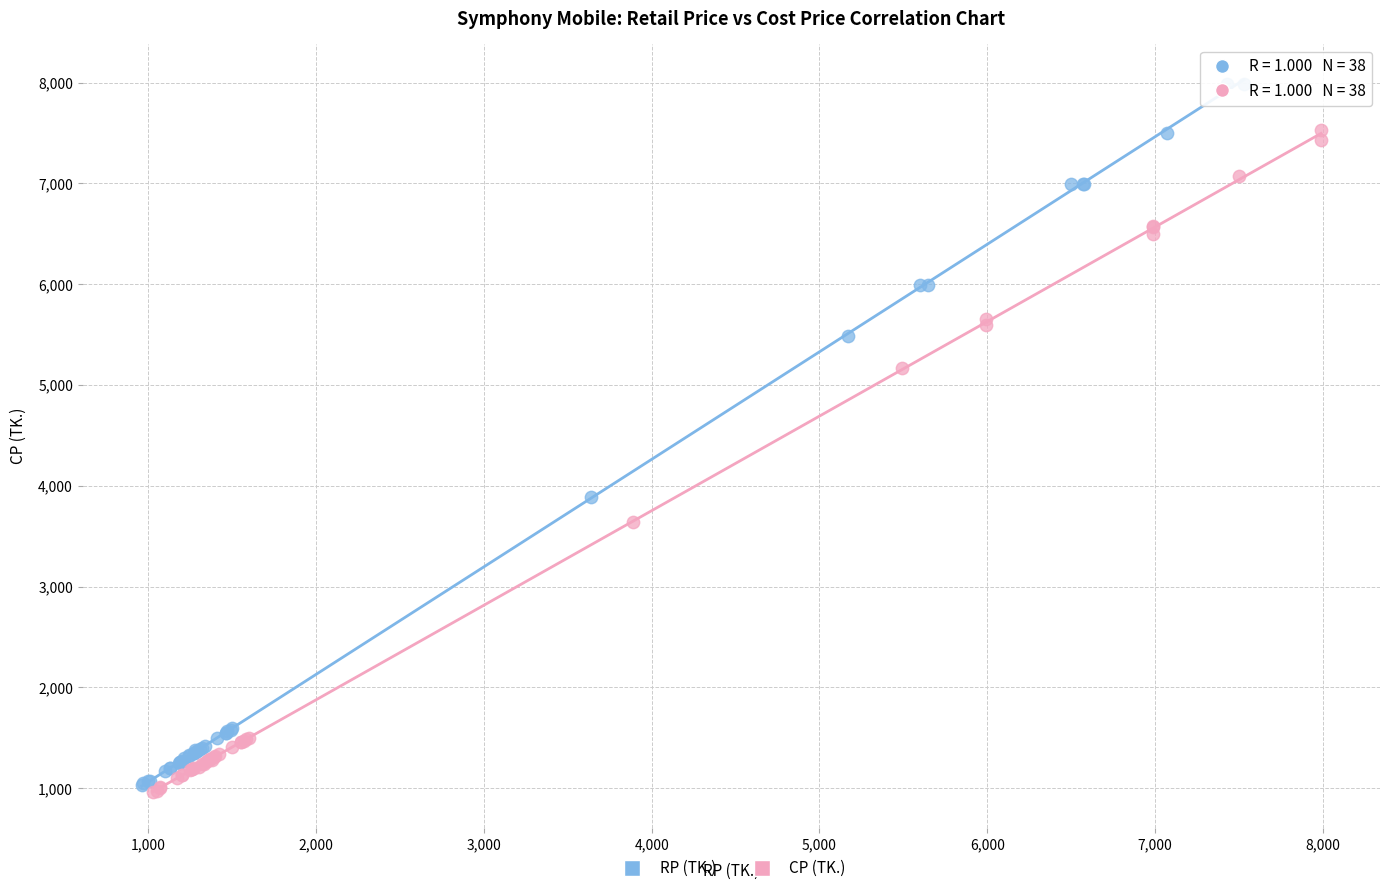

Which series reaches the maximum Y coordinate?

RP (TK.)